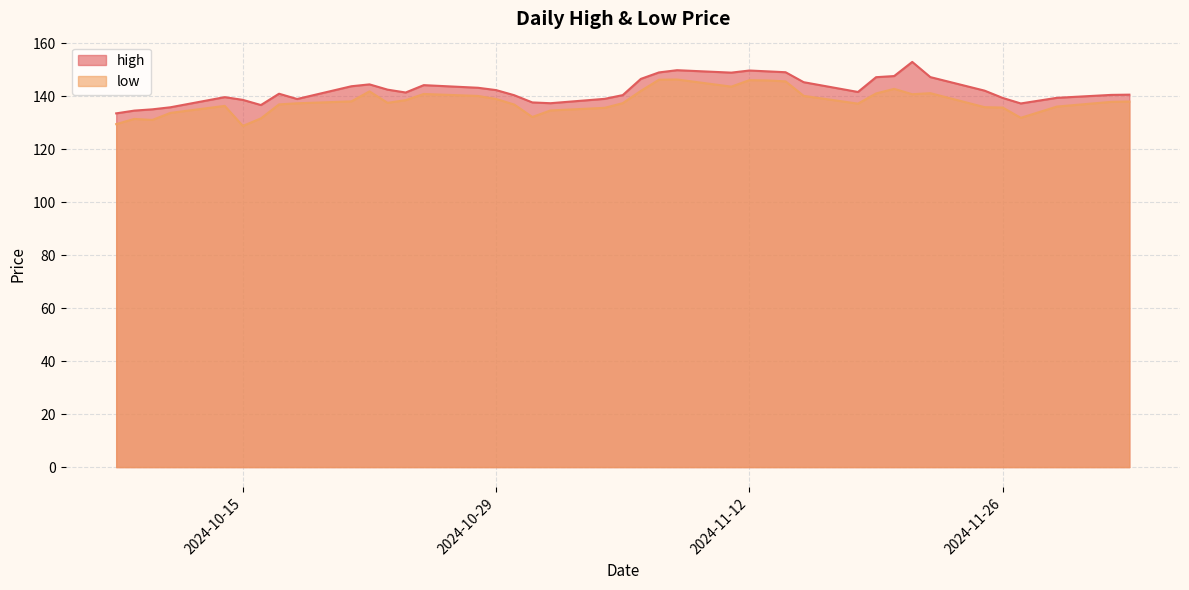

What is the maximum value shown in the chart?

152.9